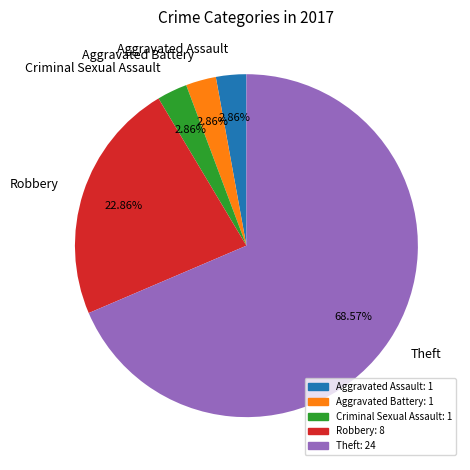

To the nearest percent, what is the difference between the largest and smallest slice percentages?

66%